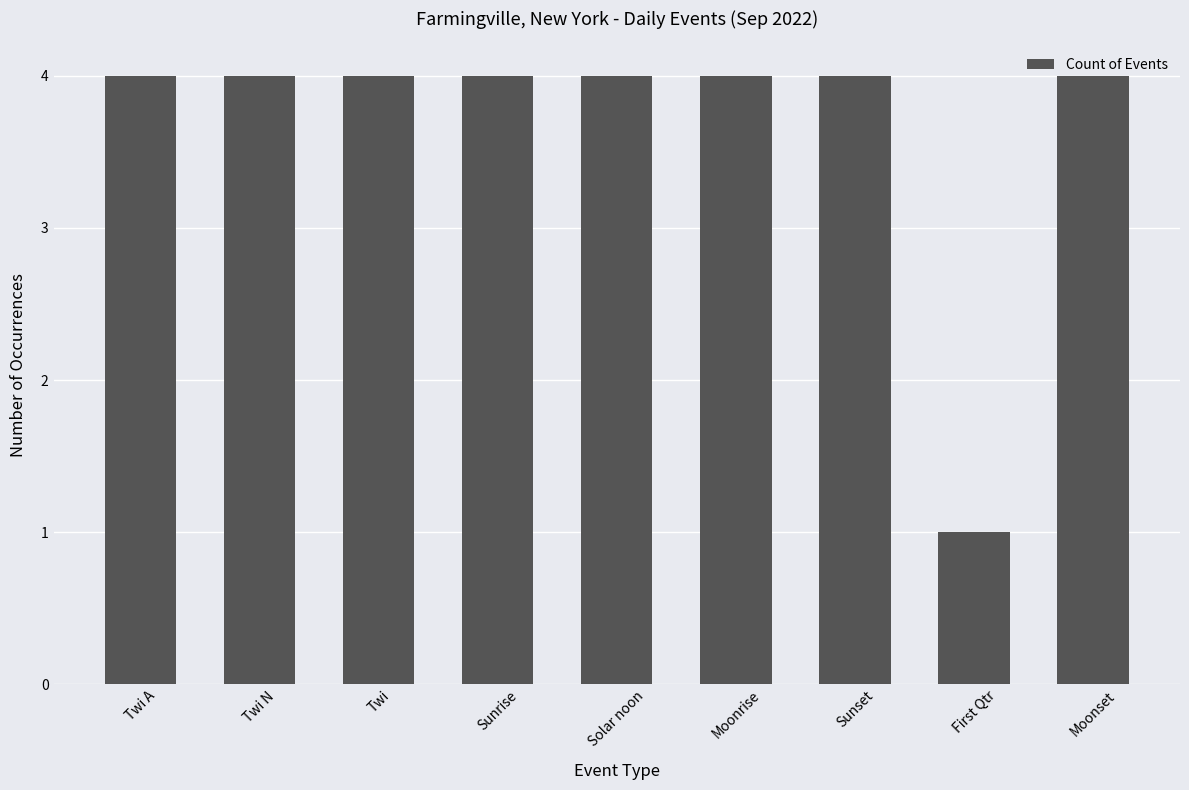

What is the label of the 3rd bar from the right?

Sunset